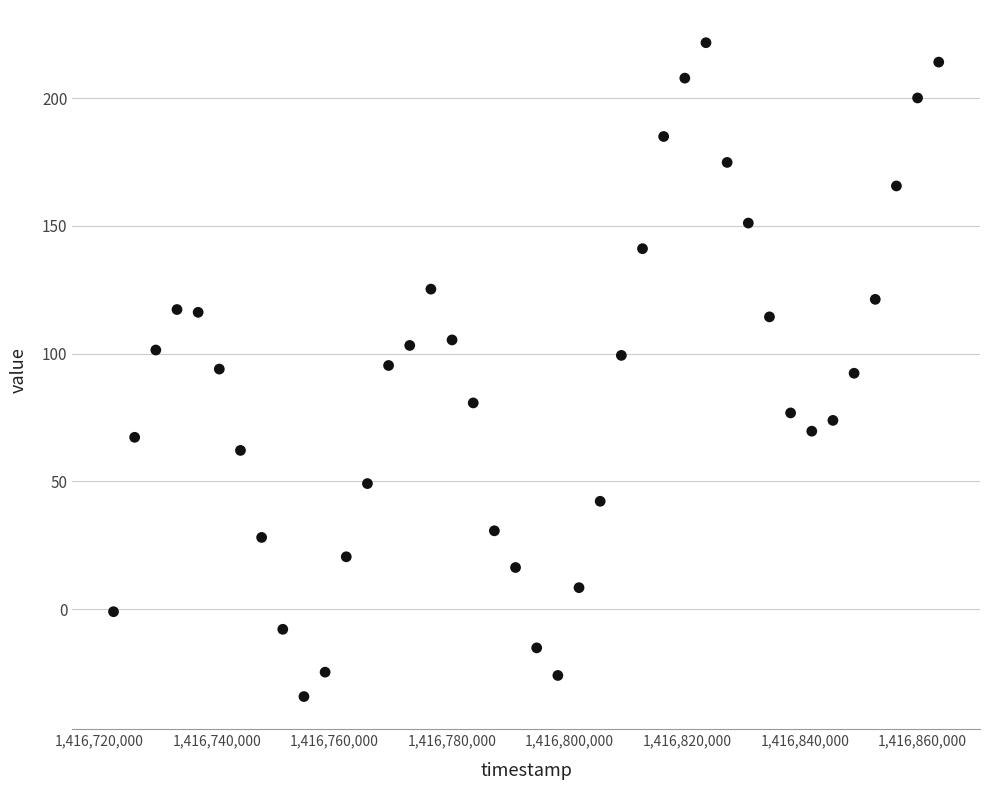

What is the range of Y values (max minus min)?

256.0